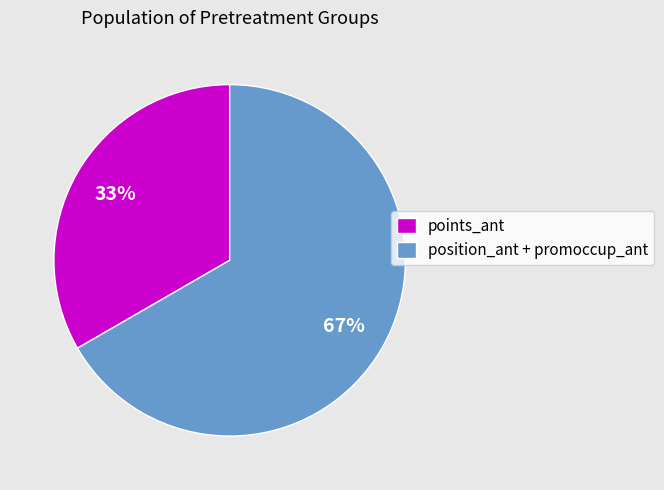

Which category has the biggest portion of the pie?

position_ant + promoccup_ant